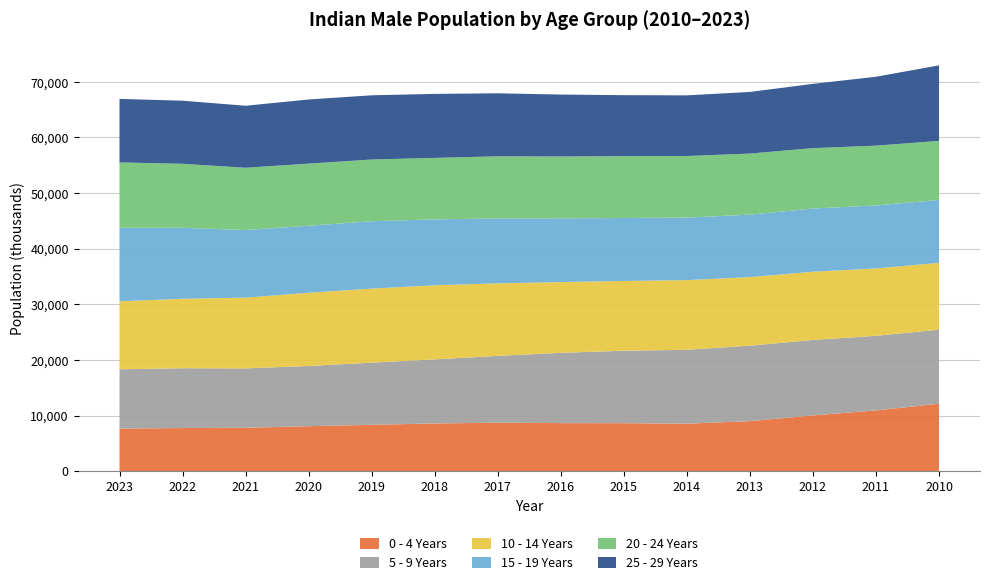

Reading left to right, what are all the values shown in this chart?

0 - 4 Years: 2023=7646	2022=7743	2021=7799	2020=8074	2019=8327	2018=8571	2017=8703	2016=8635	2015=8621	2014=8530	2013=8983	2012=10015	2011=10916	2010=12116
5 - 9 Years: 2023=10666	2022=10757	2021=10674	2020=10827	2019=11177	2018=11518	2017=12021	2016=12637	2015=13032	2014=13285	2013=13577	2012=13571	2011=13420	2010=13313
10 - 14 Years: 2023=12224	2022=12491	2021=12726	2020=13172	2019=13320	2018=13329	2017=13045	2016=12722	2015=12541	2014=12534	2013=12326	2012=12272	2011=12108	2010=12020
15 - 19 Years: 2023=13213	2022=12768	2021=12149	2020=12054	2019=12114	2018=11849	2017=11678	2016=11463	2015=11319	2014=11241	2013=11232	2012=11362	2011=11332	2010=11314
20 - 24 Years: 2023=11761	2022=11507	2021=11199	2020=11170	2019=11097	2018=11058	2017=11163	2016=11125	2015=11125	2014=11075	2013=10987	2012=10863	2011=10752	2010=10621
25 - 29 Years: 2023=11420	2022=11347	2021=11153	2020=11531	2019=11547	2018=11510	2017=11330	2016=11136	2015=10966	2014=10907	2013=11080	2012=11553	2011=12389	2010=13581